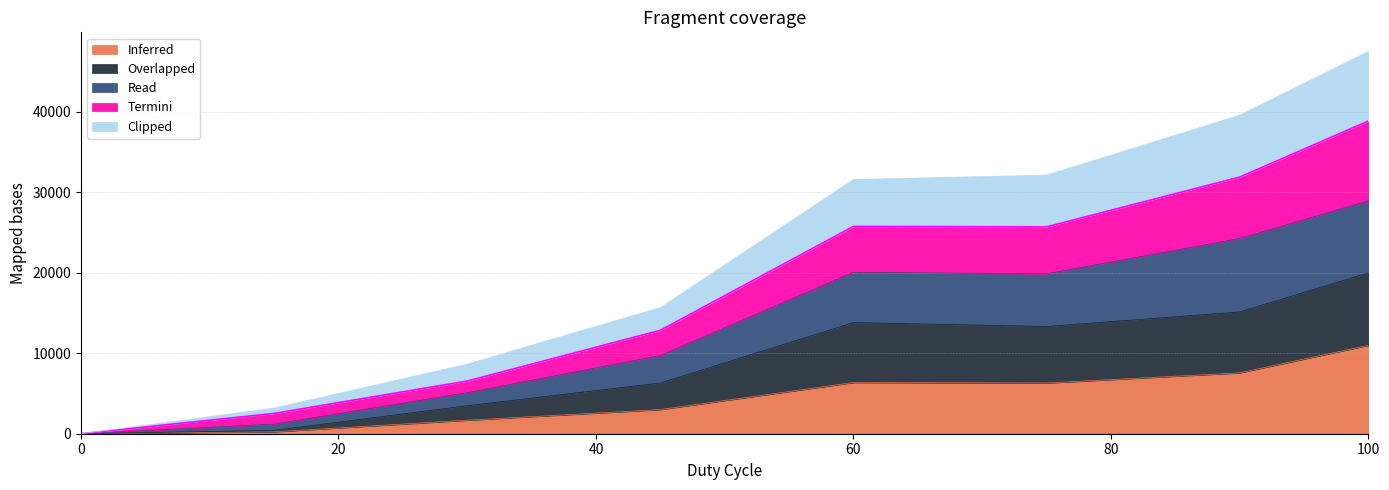

The Termini series shows 6540 at 30. True or false?

True